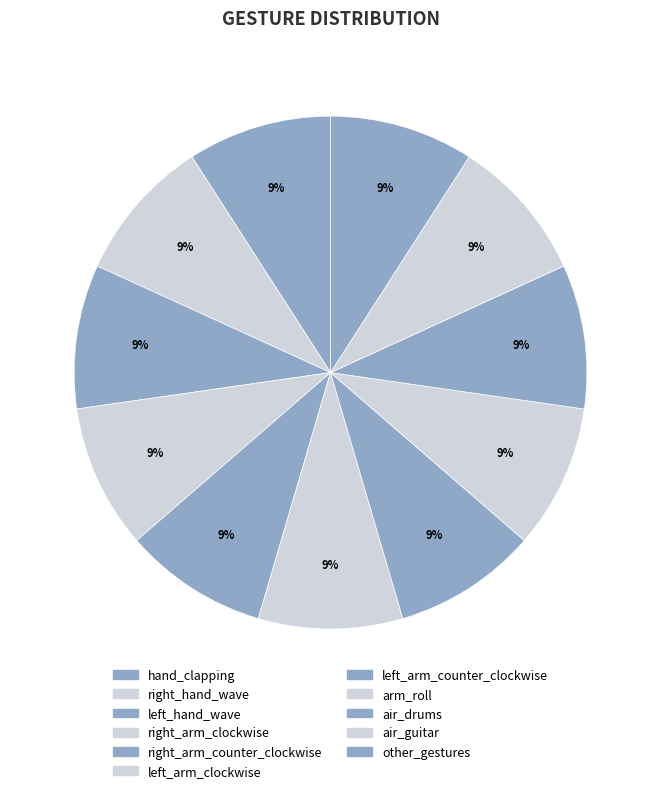

Between right_arm_clockwise and left_arm_clockwise, which is larger?

left_arm_clockwise